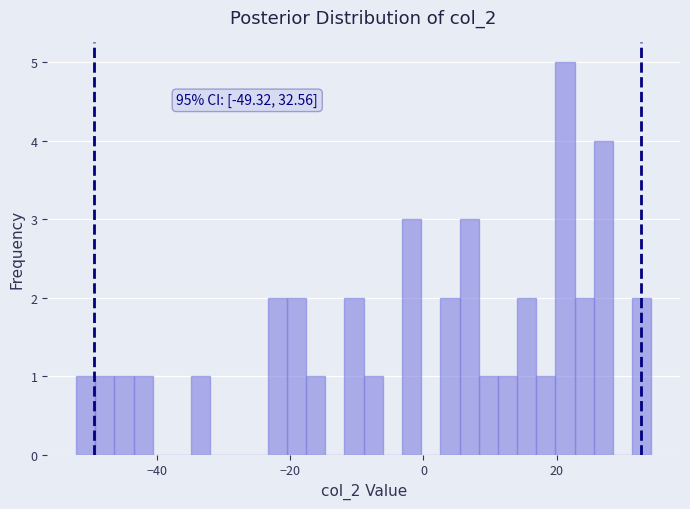

Read against the x-axis, roughly where is the centre of the tallest bar?

22